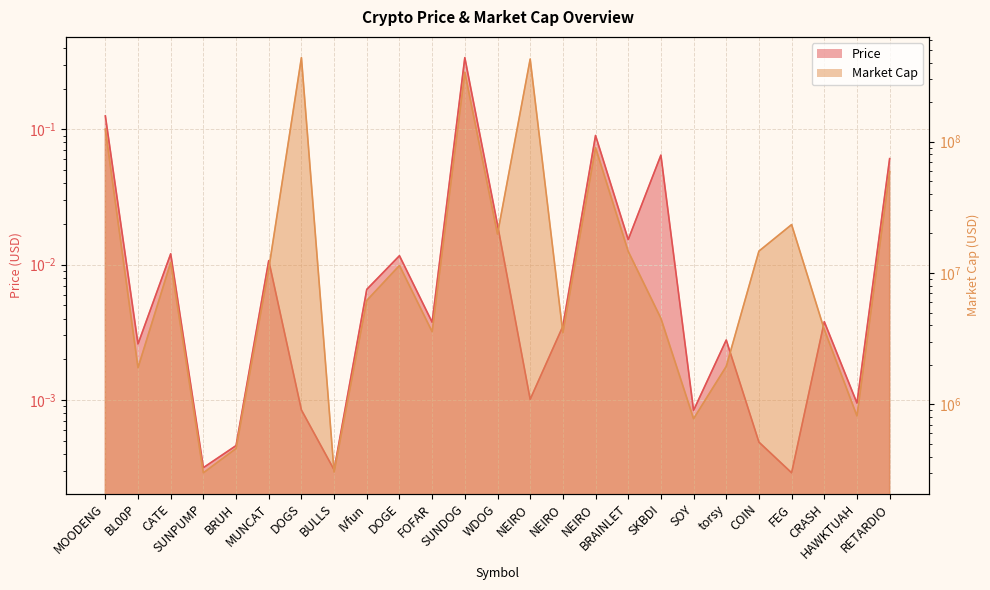

What is the sum of the Price values at DOGS and NEIRO?

0.1